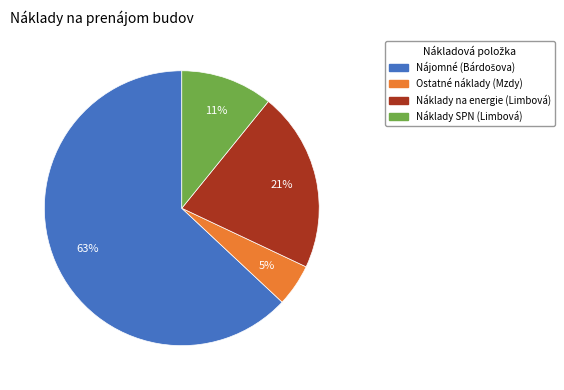

How many slices are in this pie chart?

4